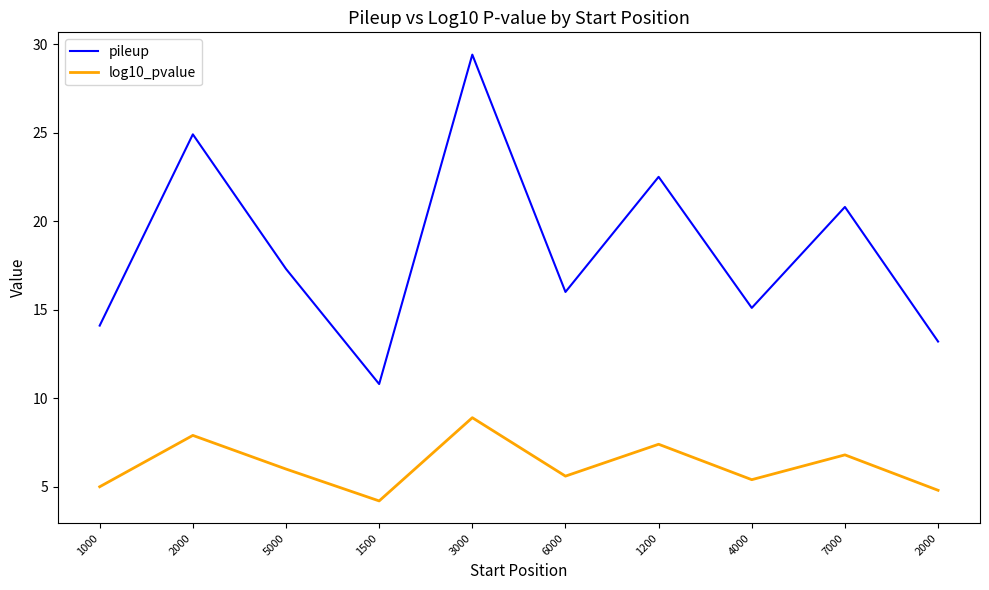

Rank the series by their average value, from lowest to highest.

log10_pvalue, pileup